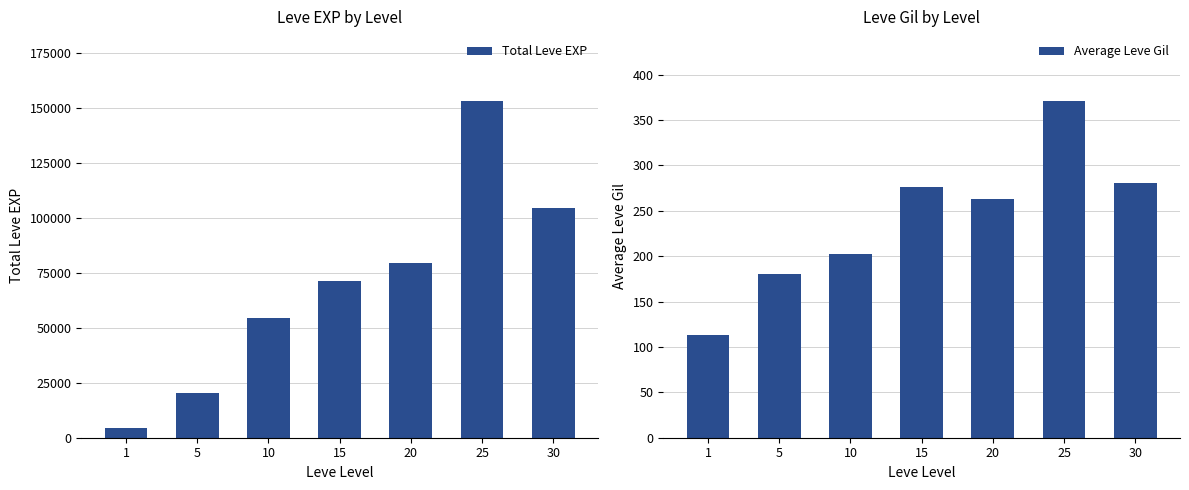

Rank the series by their average value, from highest to lowest.

Total Leve EXP, Average Leve Gil